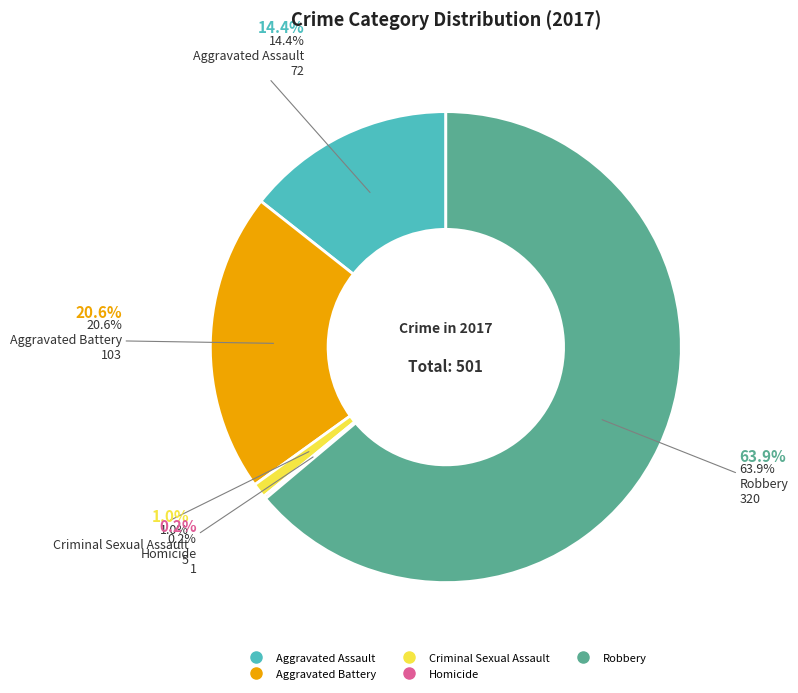

Combined, what portion of the pie is Aggravated Battery and Homicide?

20.8%